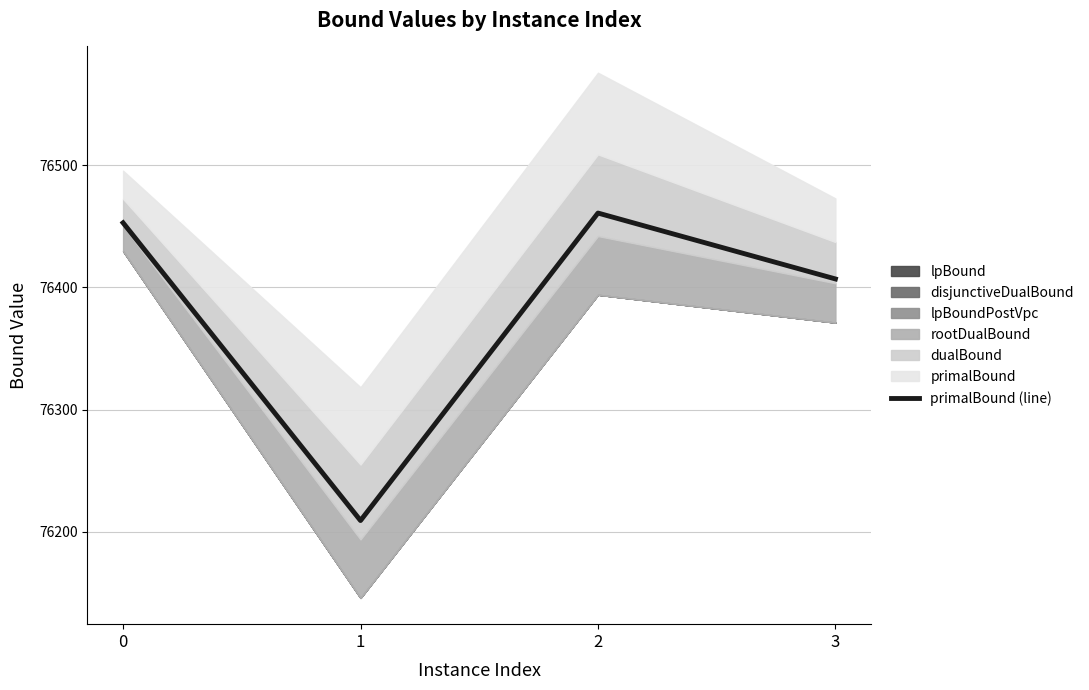

Rank the categories by value from highest to lowest.

2, 0, 3, 1